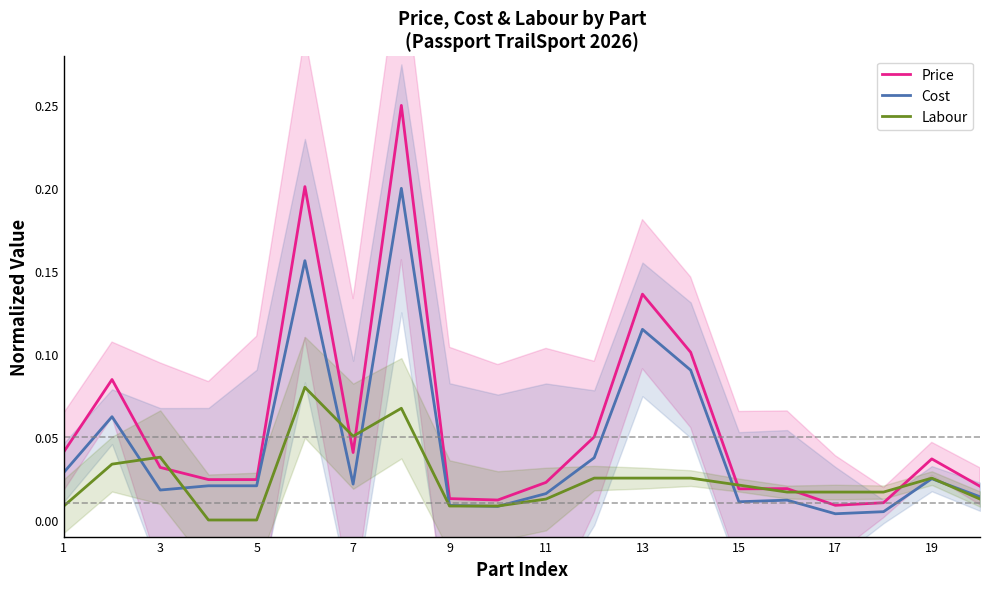

What are all the series names shown in the legend?

Price, Cost, Labour